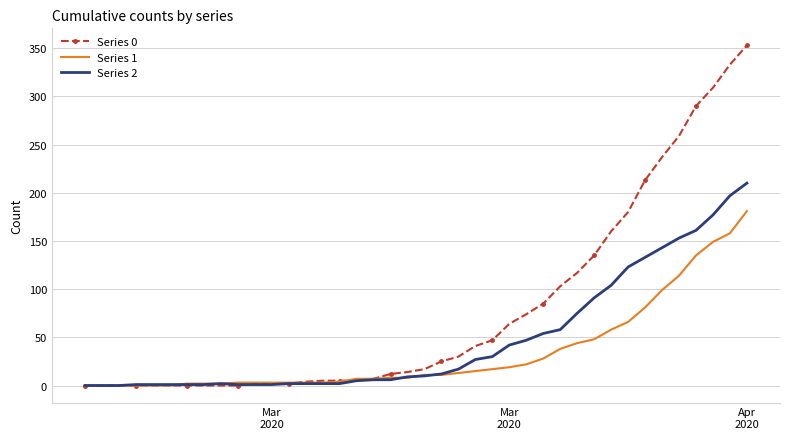

Rank the series by their maximum value, from highest to lowest.

Series 0, Series 2, Series 1